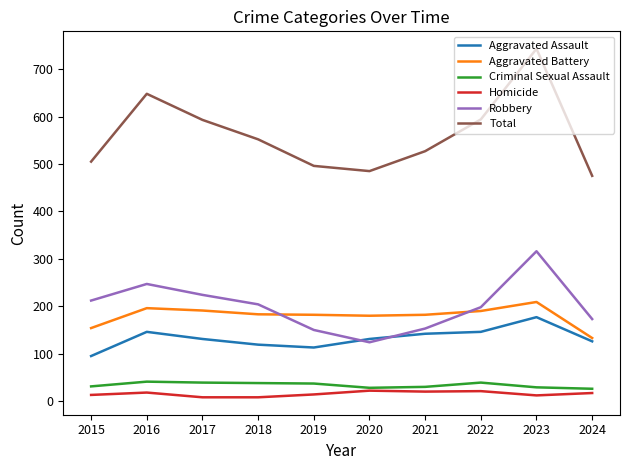

Is the value of Criminal Sexual Assault at 2022 greater than the value of Aggravated Battery at 2018?

No